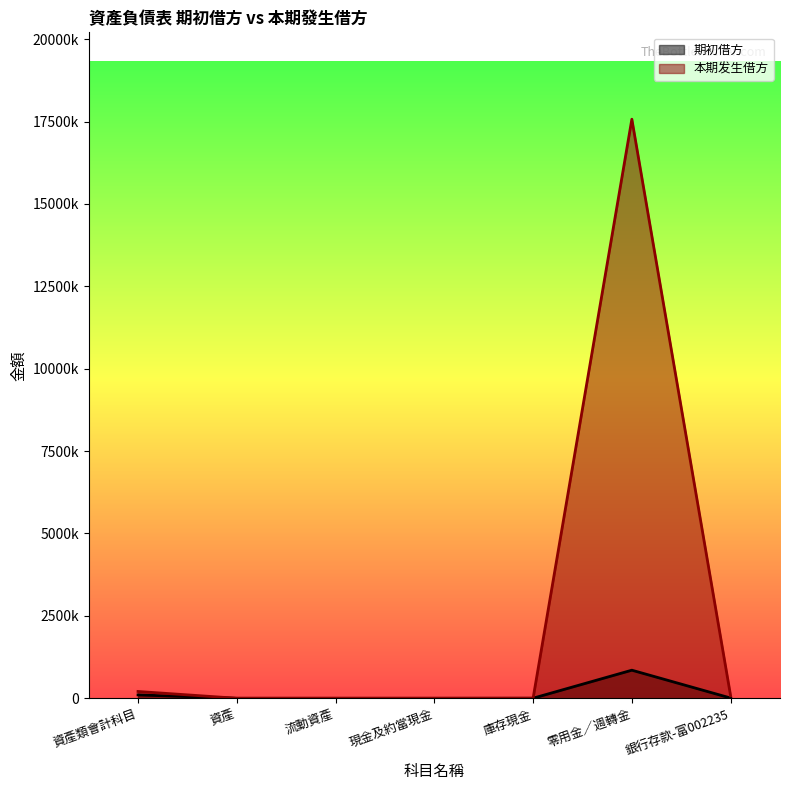

At 資產, list the series in order from largest to smallest.

期初借方, 本期发生借方